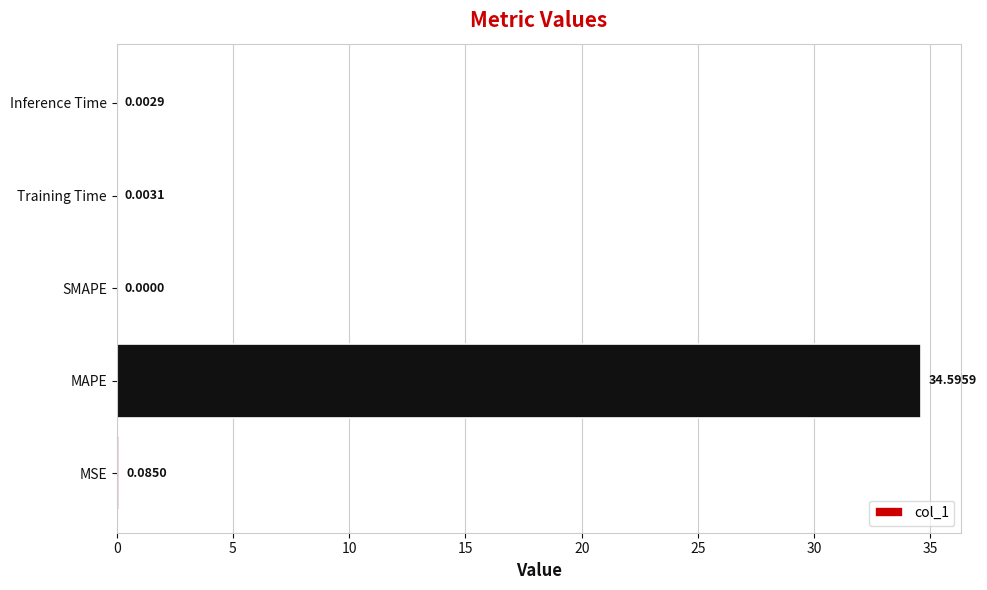

Which has a higher value, Inference Time or SMAPE?

Inference Time